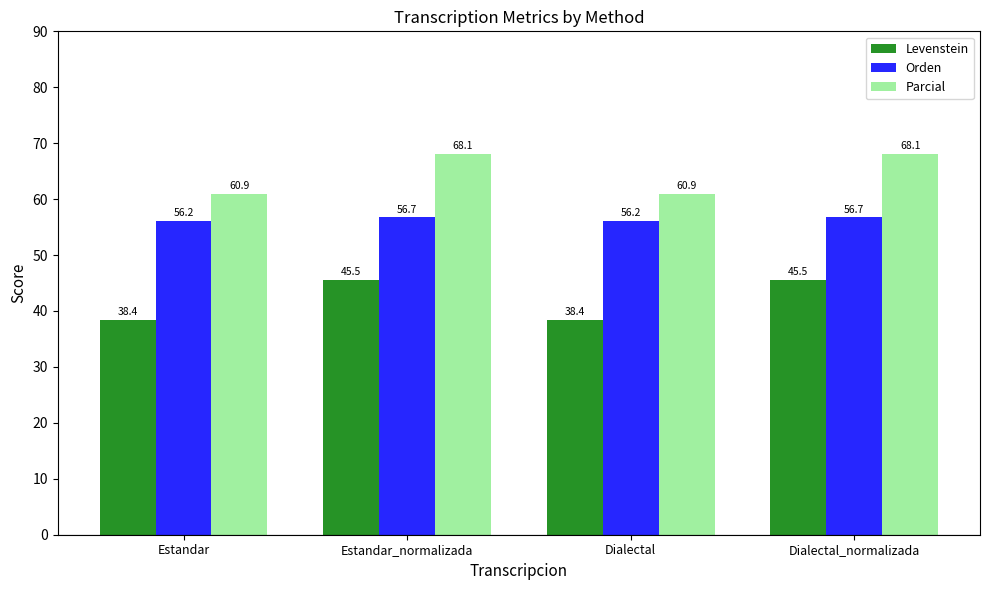

Which series has the widest spread of values?

Parcial